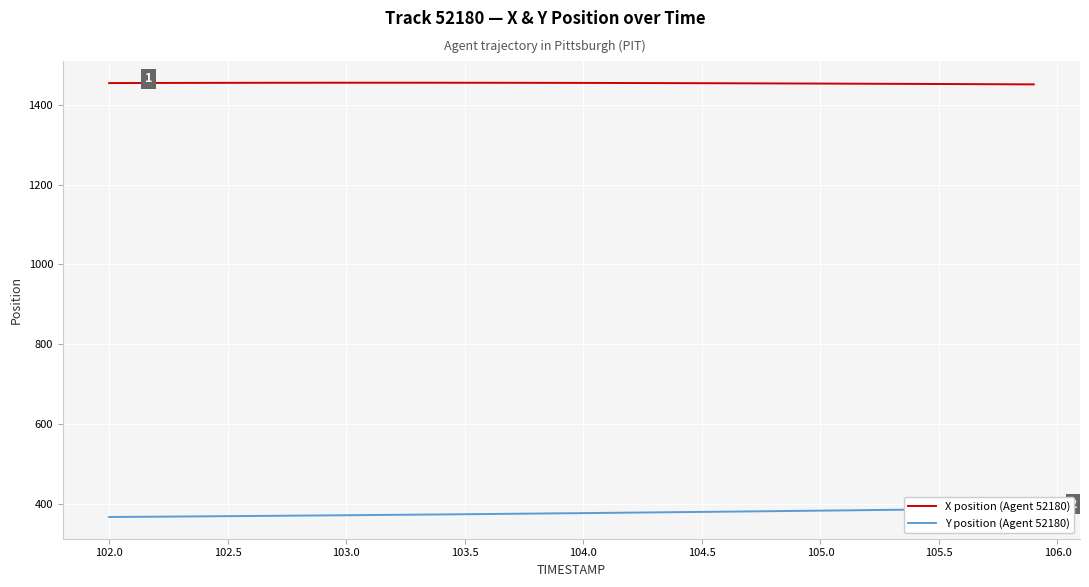

True or false: X position (Agent 52180) and Y position (Agent 52180) intersect in this chart.

False